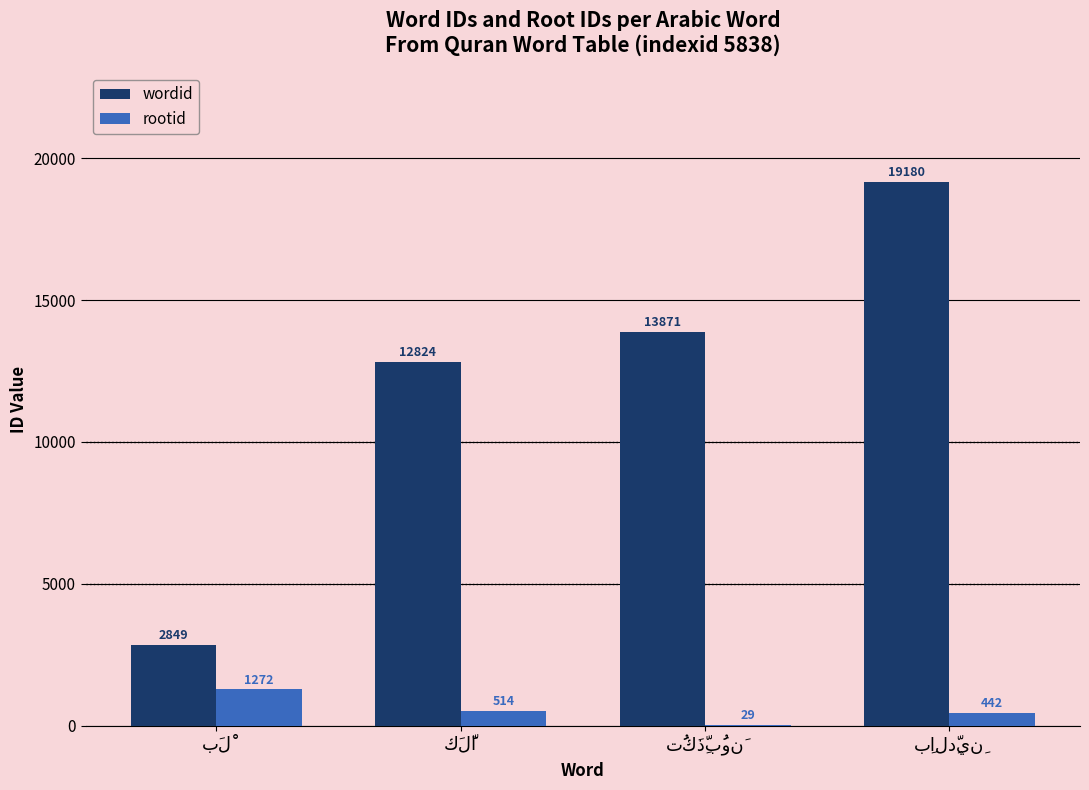

What is the highest value of the rootid series?

1272